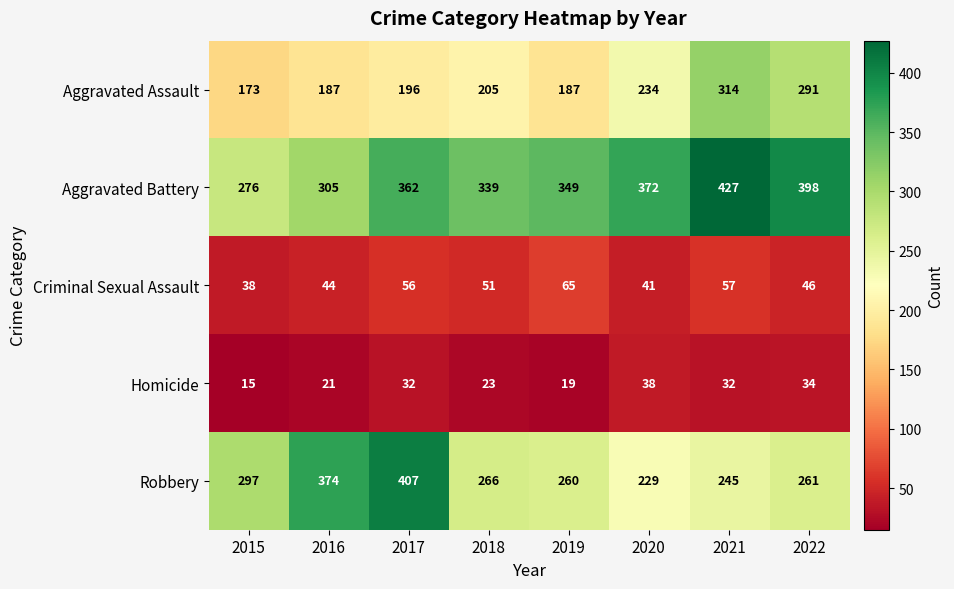

Which category has the highest value across all series?

2021